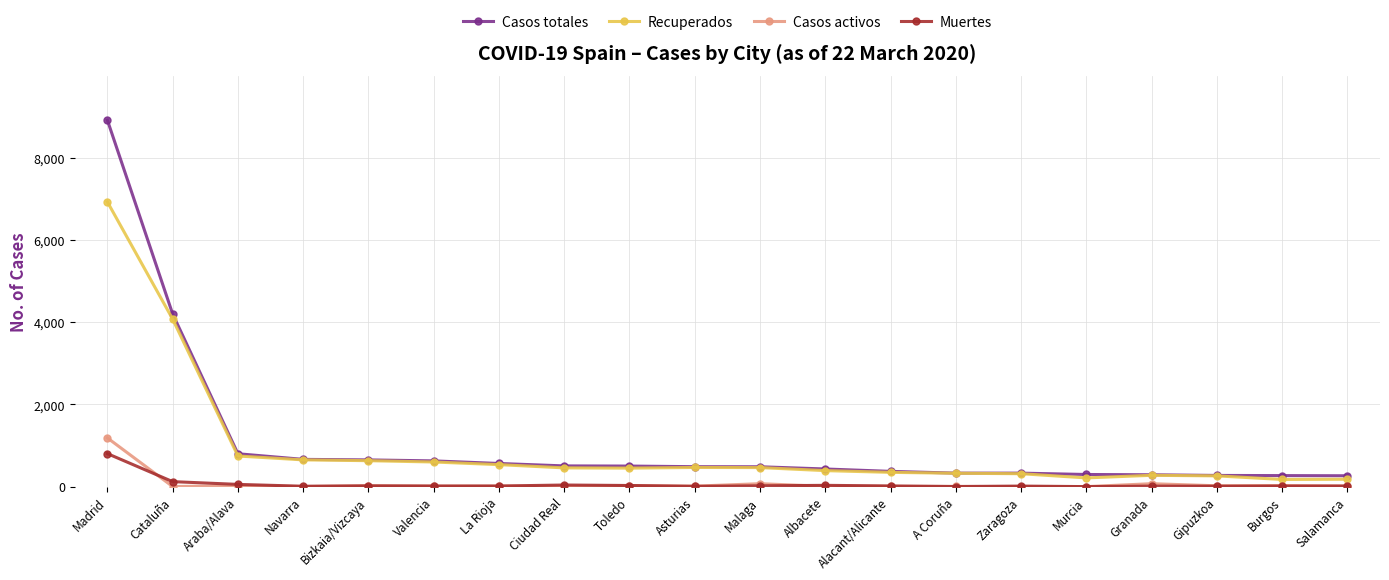

True or false: Muertes has more than 0 points higher than both neighbors.

True